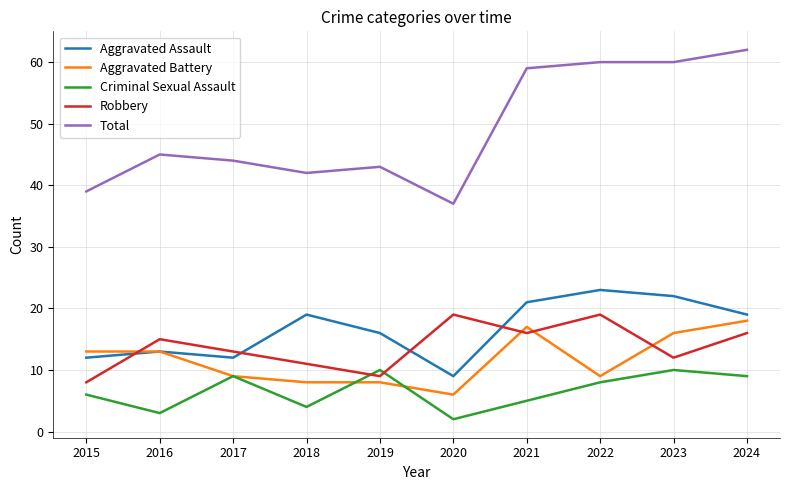

At how many categories does at least one series exceed 10?

10